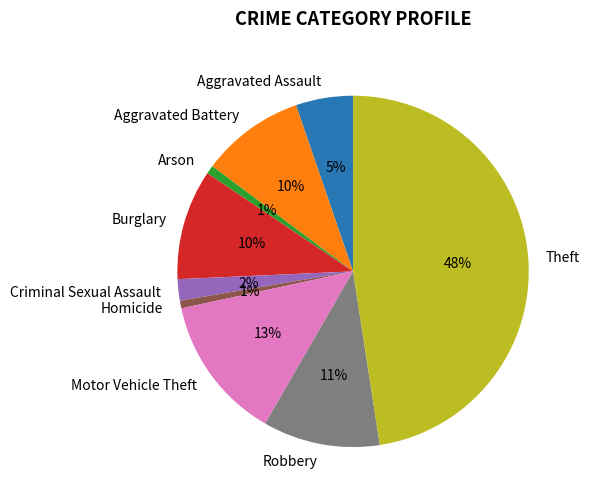

Do Motor Vehicle Theft and Theft together represent more than half of the pie?

Yes